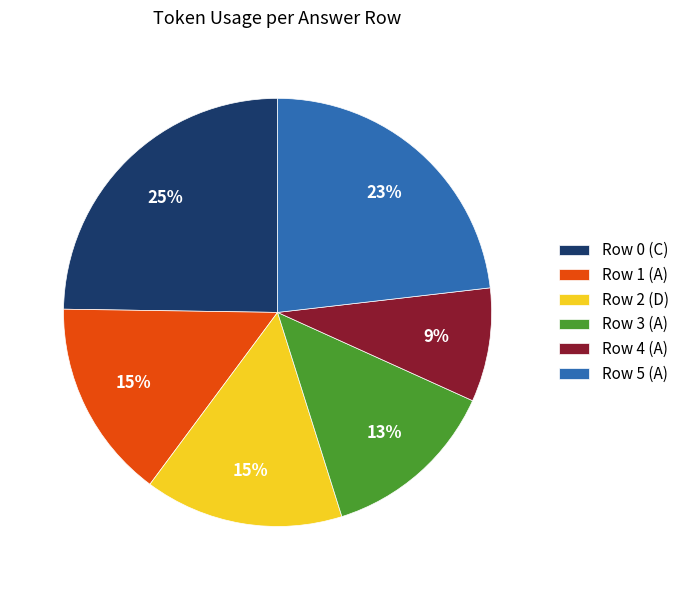

What is the largest slice in the pie chart?

Row 0 (C)